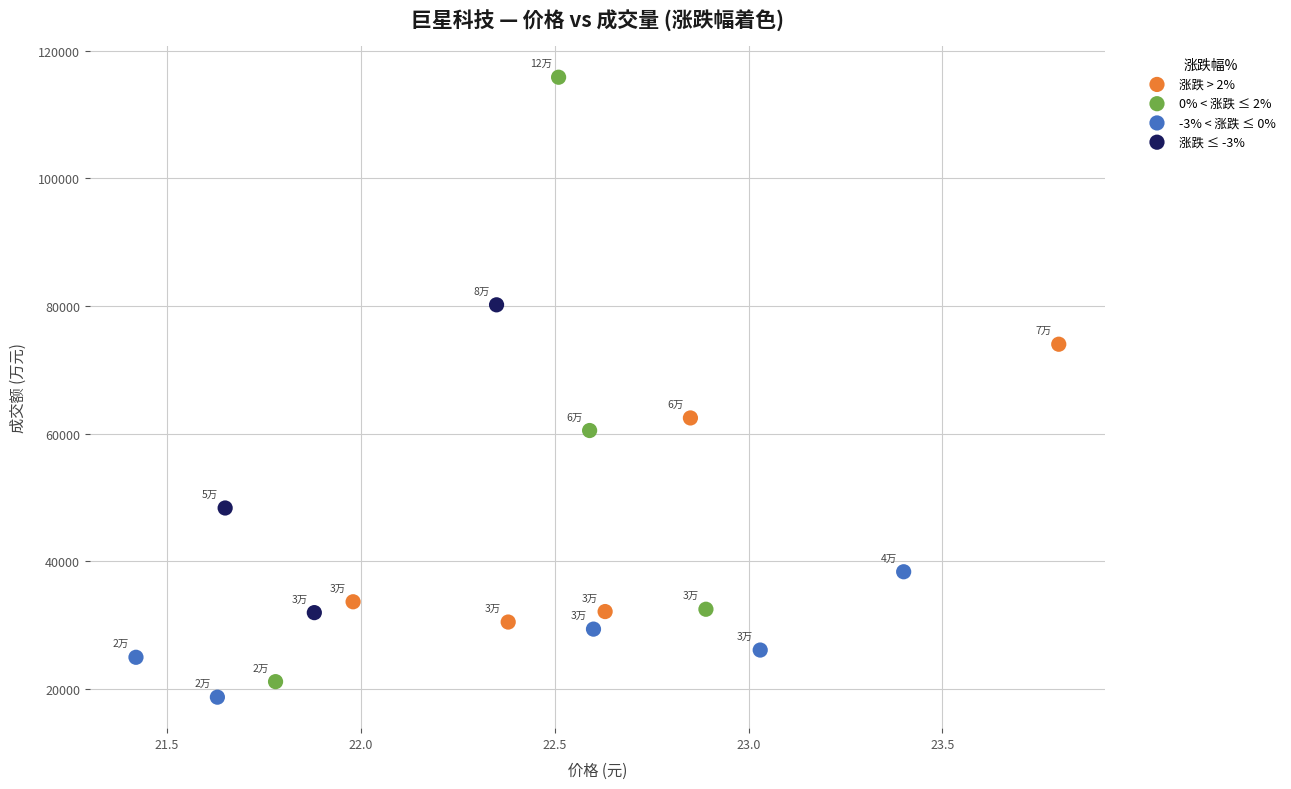

Which series reaches the minimum Y coordinate?

-3% < 涨跌 ≤ 0%